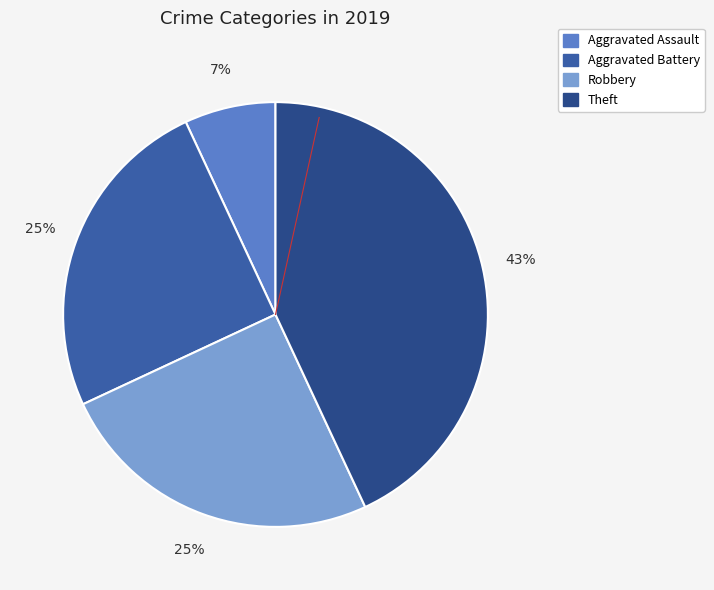

How many slices are in this pie chart?

4